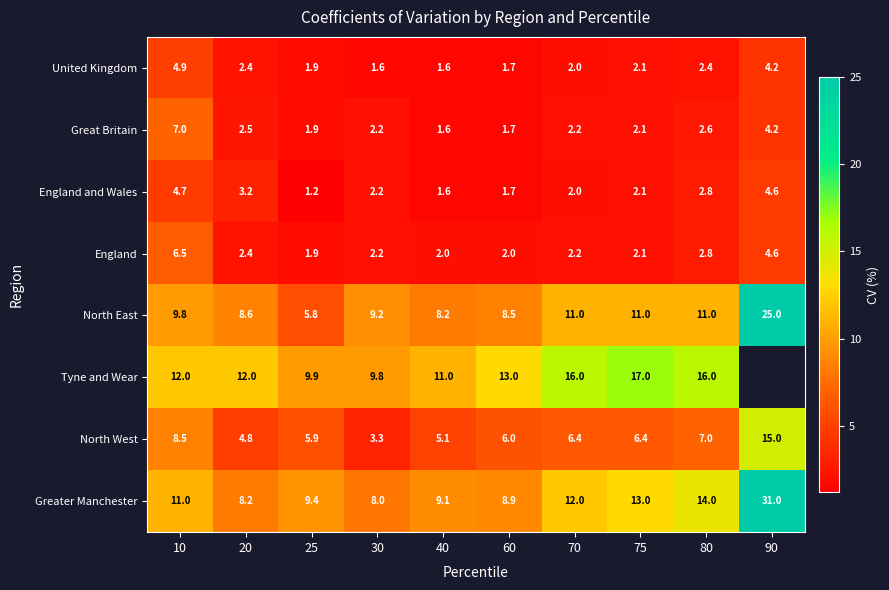

The value of England and Wales at 10 is 4.7. True or false?

True